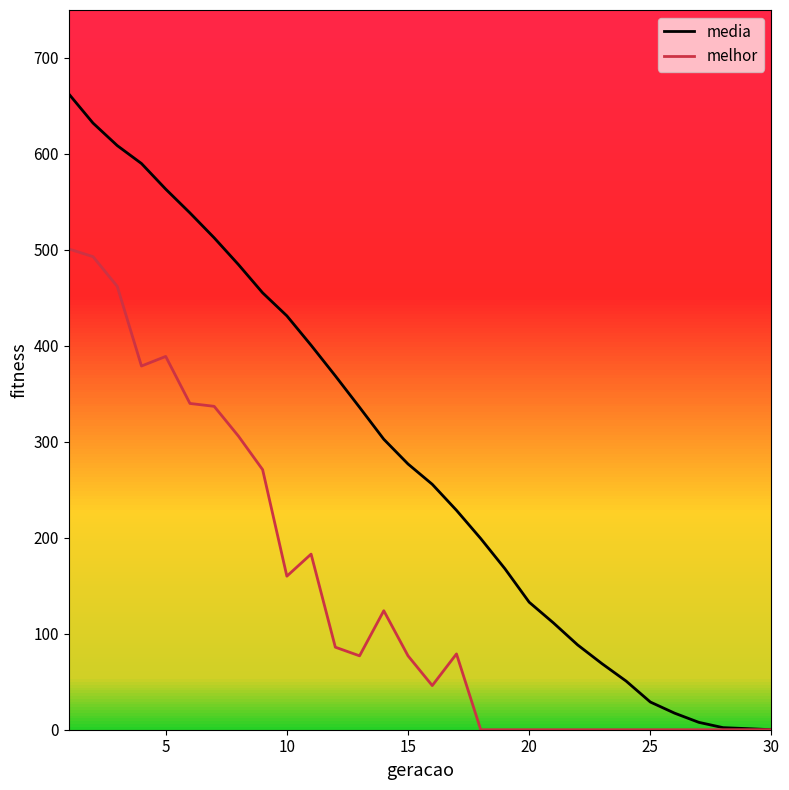

Count the number of categories in the chart.

30